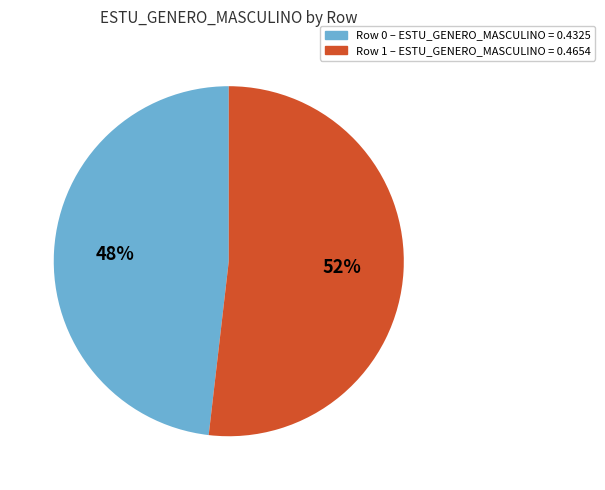

How many slices are in this pie chart?

2